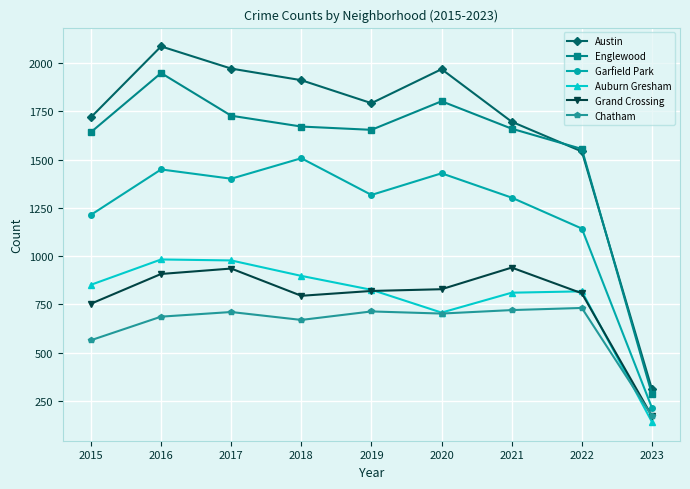

What is the difference between the maximum and minimum values in the Garfield Park series?

1292